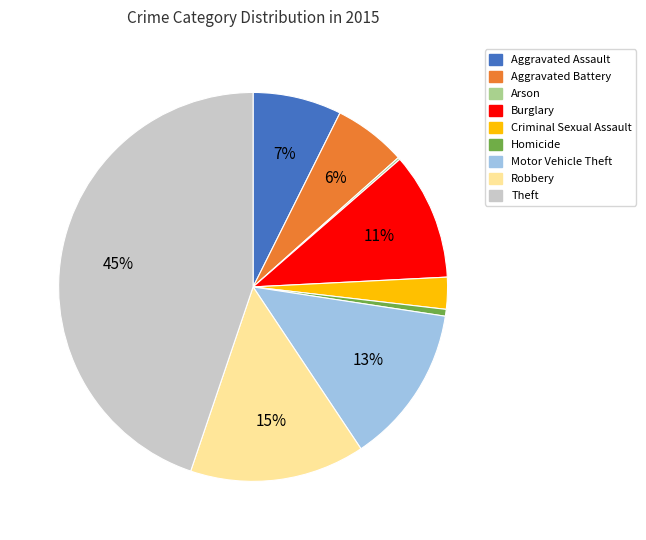

To the nearest percent, what portion does Criminal Sexual Assault represent?

3%